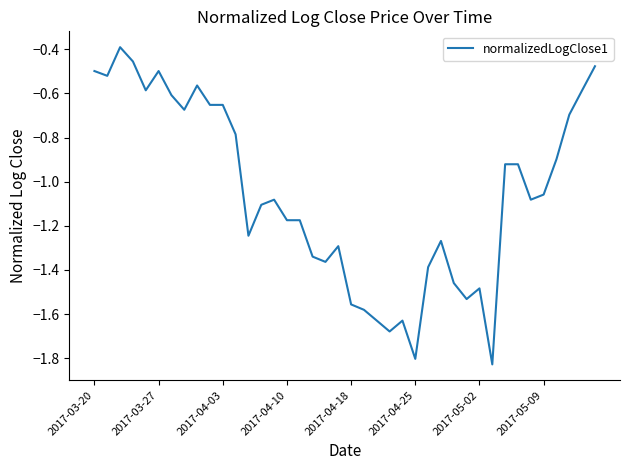

Reading left to right, list all the values displayed in this chart.

-0.5	-0.5	-0.4	-0.5	-0.6	-0.5	-0.6	-0.7	-0.6	-0.7	-0.7	-0.8	-1.2	-1.1	-1.1	-1.2	-1.2	-1.3	-1.4	-1.3	-1.6	-1.6	-1.6	-1.7	-1.6	-1.8	-1.4	-1.3	-1.5	-1.5	-1.5	-1.8	-0.9	-0.9	-1.1	-1.1	-0.9	-0.7	-0.6	-0.5